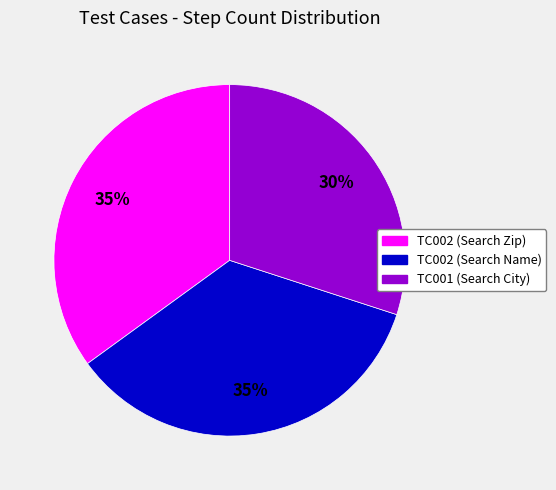

Do TC002 (Search Name) and TC002 (Search Zip) together represent more than half of the pie?

Yes